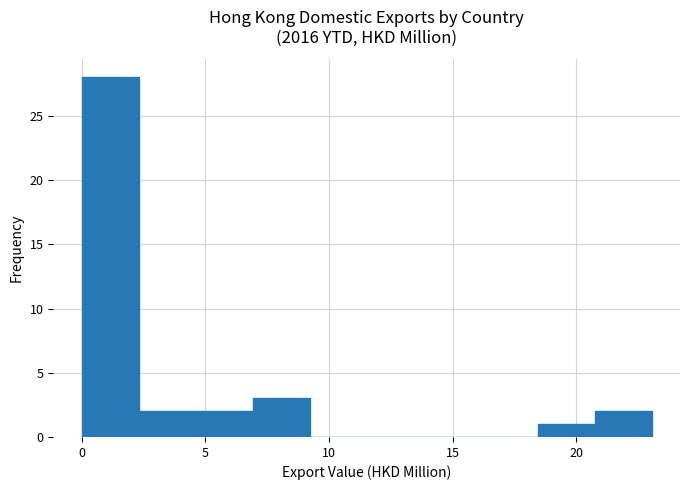

How tall is the bar that spans 0.0 to 2.5 on the x-axis? Neither the bar edges nor the heights are printed on the chart, so give them approximately, as read against the axes.

28